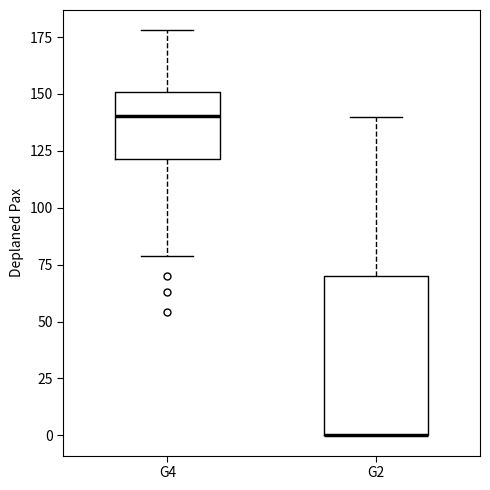

Reading left to right, read every box against the y-axis: the position of its median line, the range the box covers, and the ends of its whiskers. The values are not printed on the chart, so give them approximately, as read against the axis.

G4: median 140, box 120 to 150, whiskers 80 to 180
G2: median 0 (drawn on the box's lower edge), box 0 to 70, whiskers 0 to 140